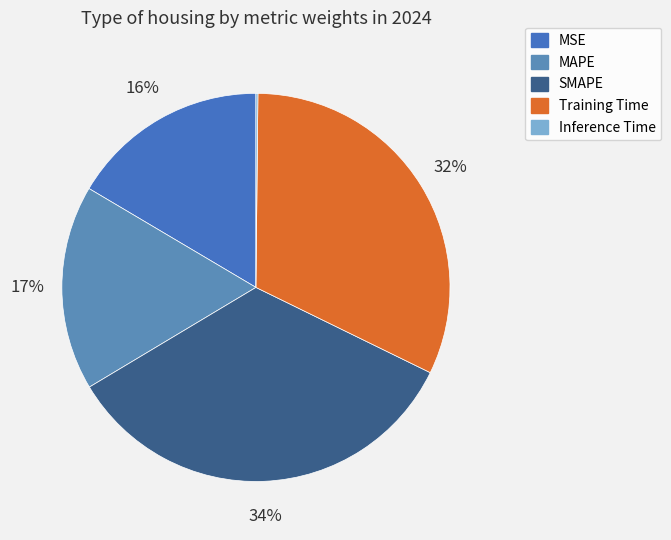

Is there a majority slice in this chart?

No